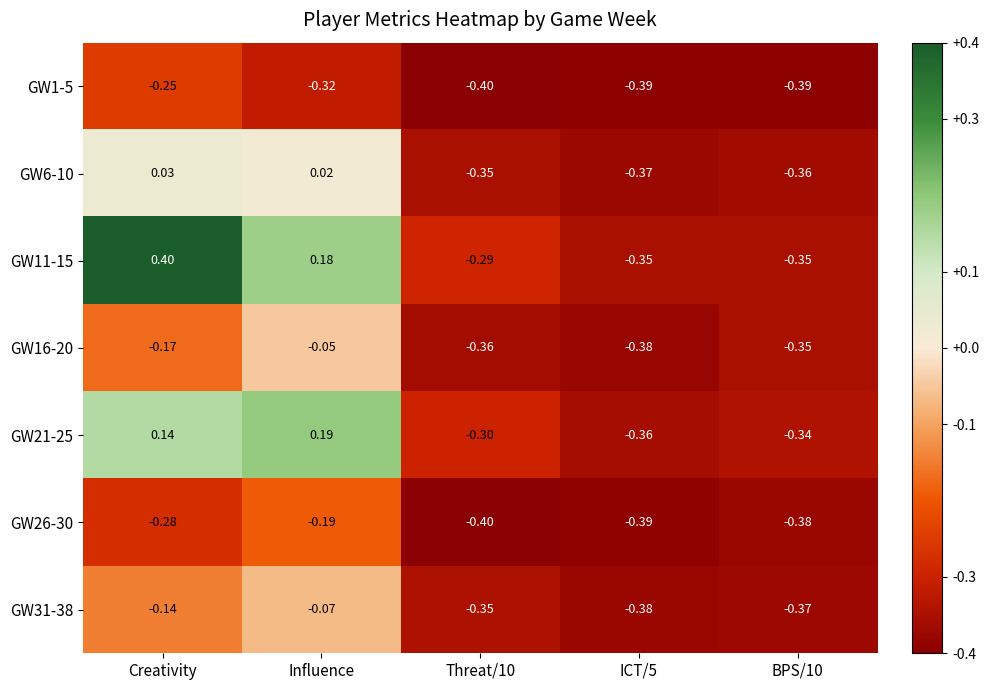

List the series in order of their peak value, lowest first.

GW1-5, GW26-30, GW31-38, GW16-20, GW6-10, GW21-25, GW11-15